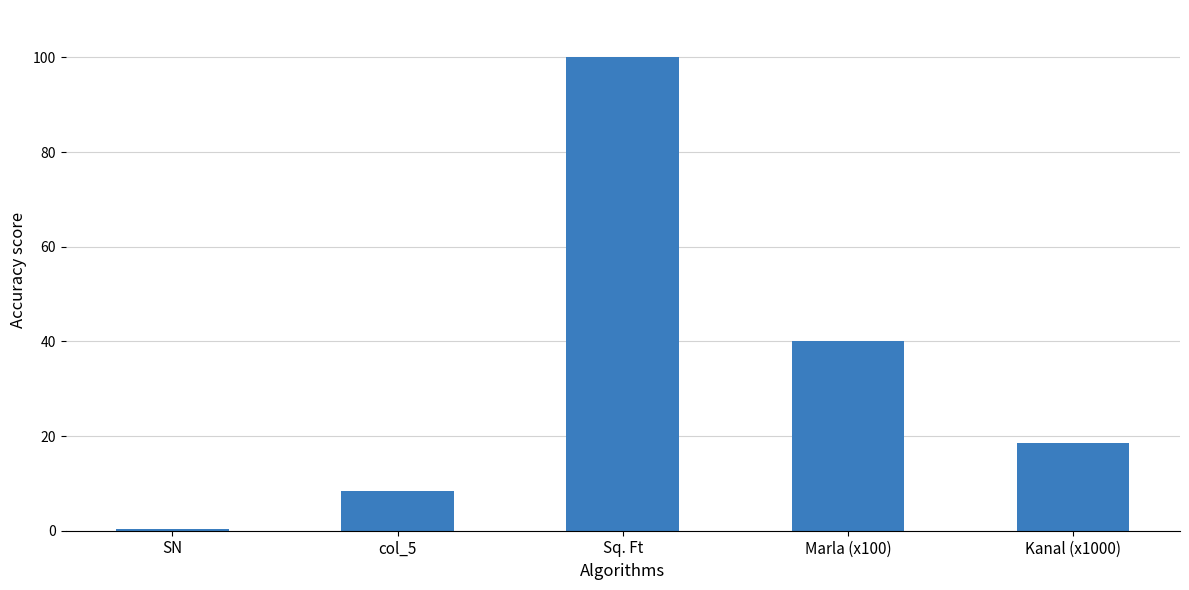

Are the bars grouped side by side (vs. stacked)?

No